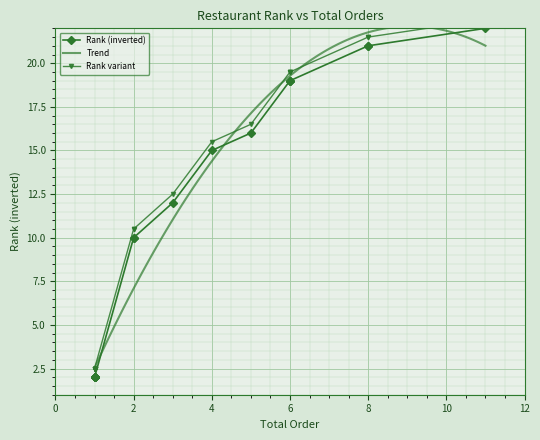

What is the label of the 20th point from the right?

6